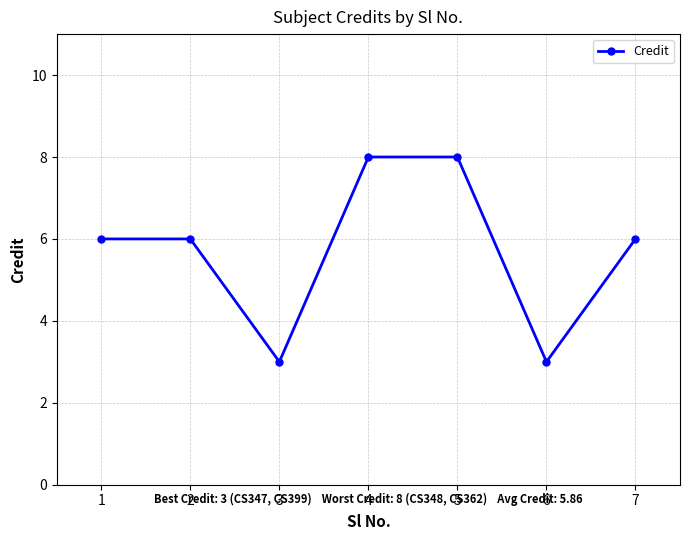

What is the average value?

6